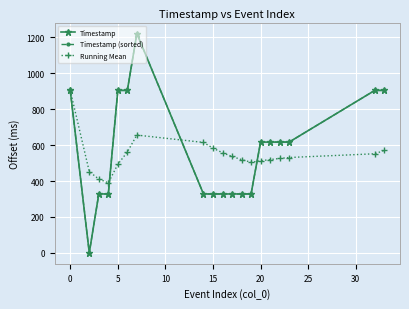

True or false: Timestamp (sorted) and Running Mean intersect in this chart.

True